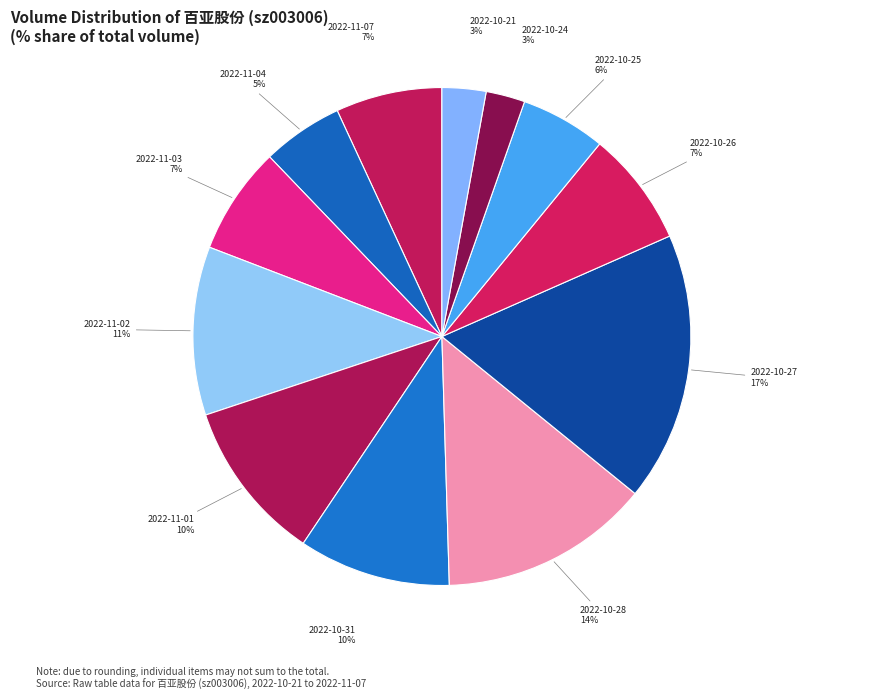

What is the ratio of the value at 2022-10-28 to the value at 2022-11-03?

2.0